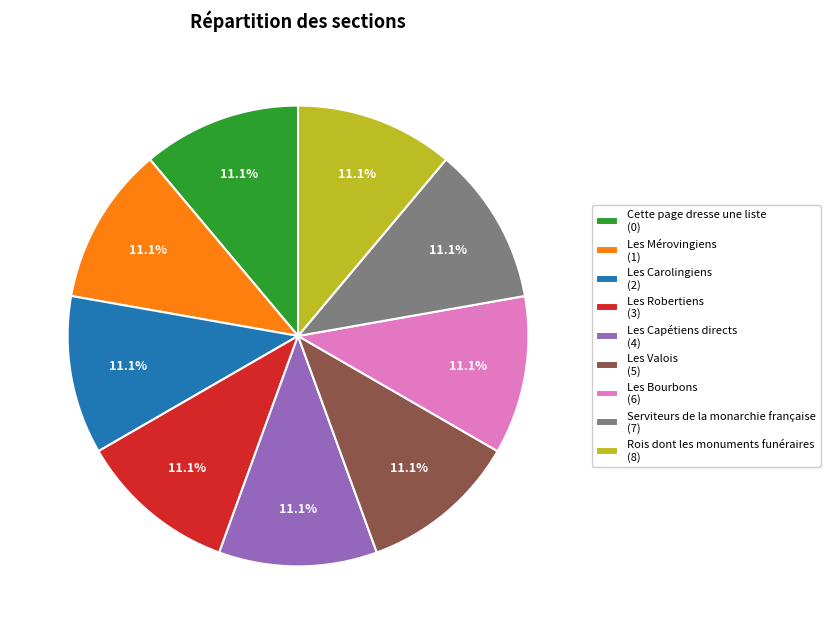

Count the number of slices in the pie.

9